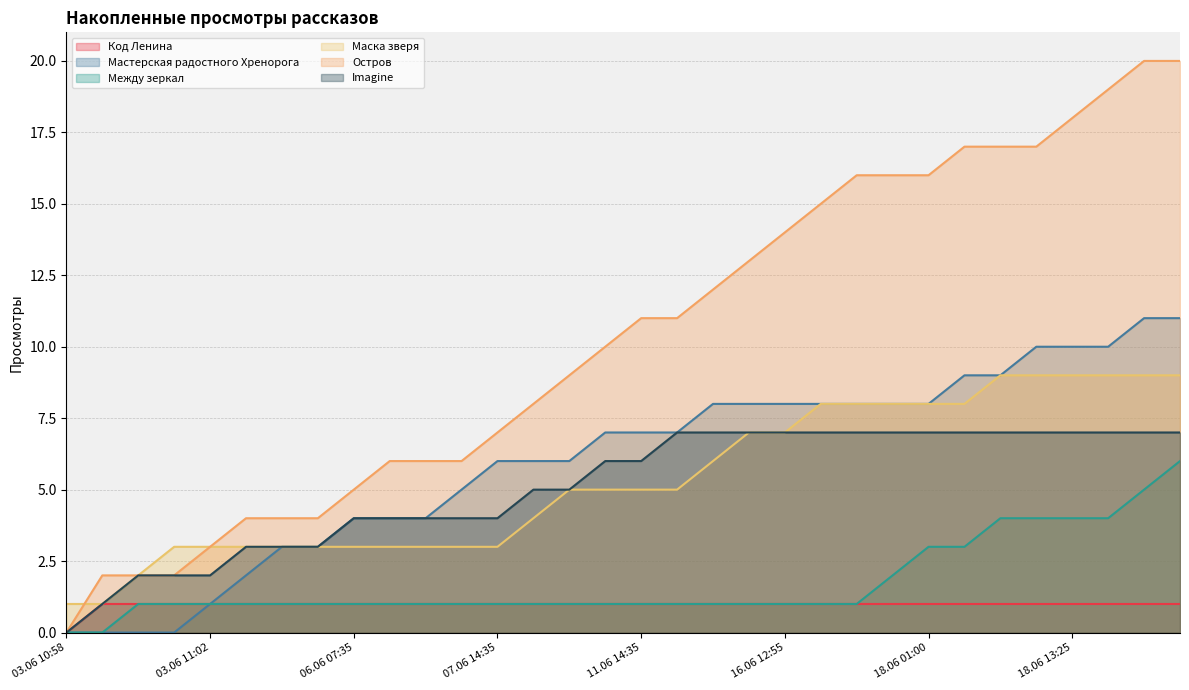

List the series in order of their peak value, highest first.

Остров, Мастерская радостного Хренорога, Маска зверя, Imagine, Между зеркал, Код Ленина